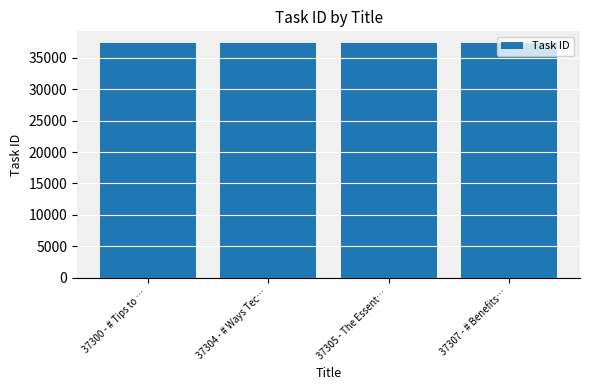

What is the change in value from 37304 - # Ways Tec… to 37307 - # Benefits…?

+3